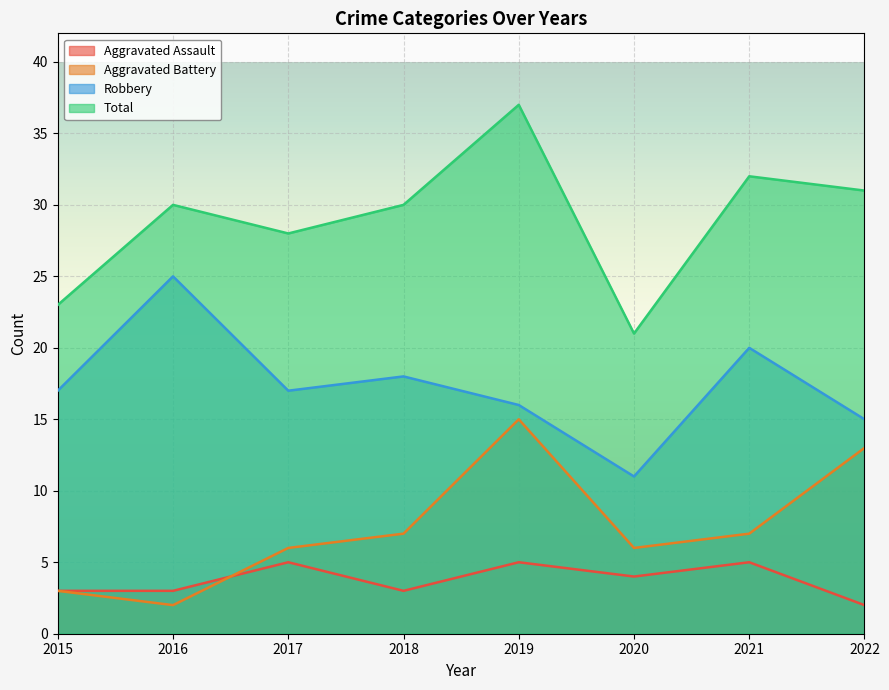

Between 2020 and 2021, which series saw the biggest shift?

Total